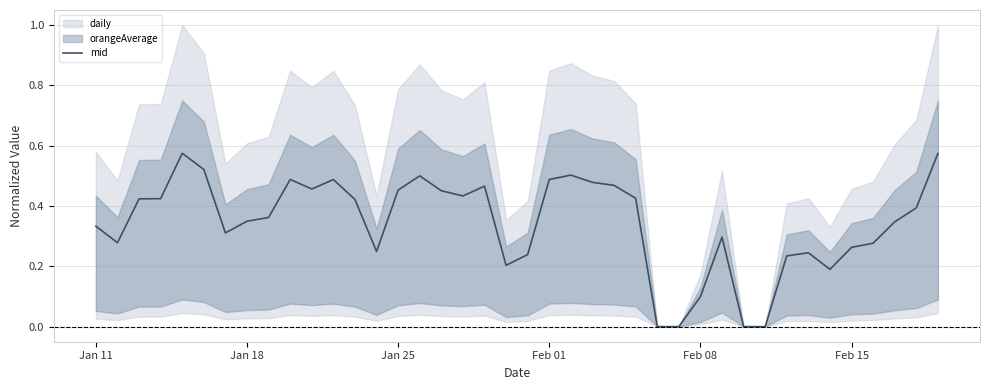

How many data points does each series have?

40